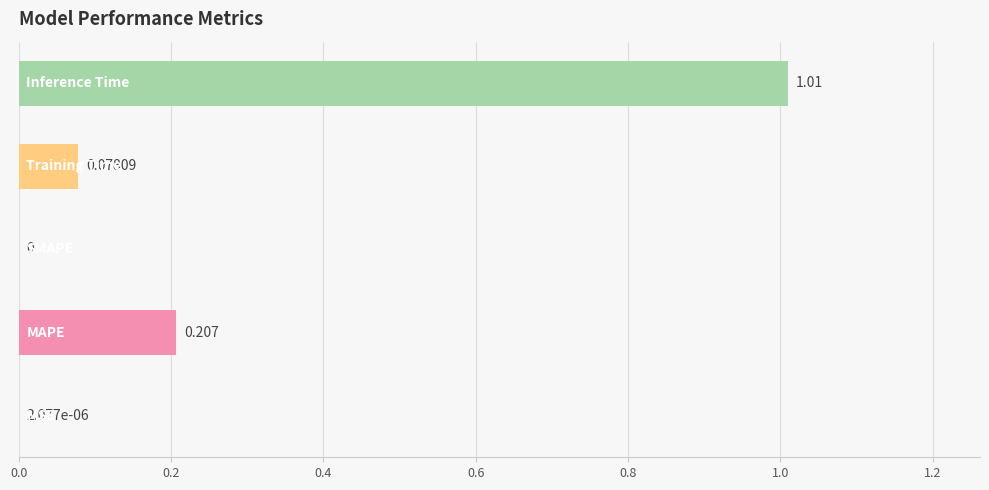

Are the bars horizontal?

Yes